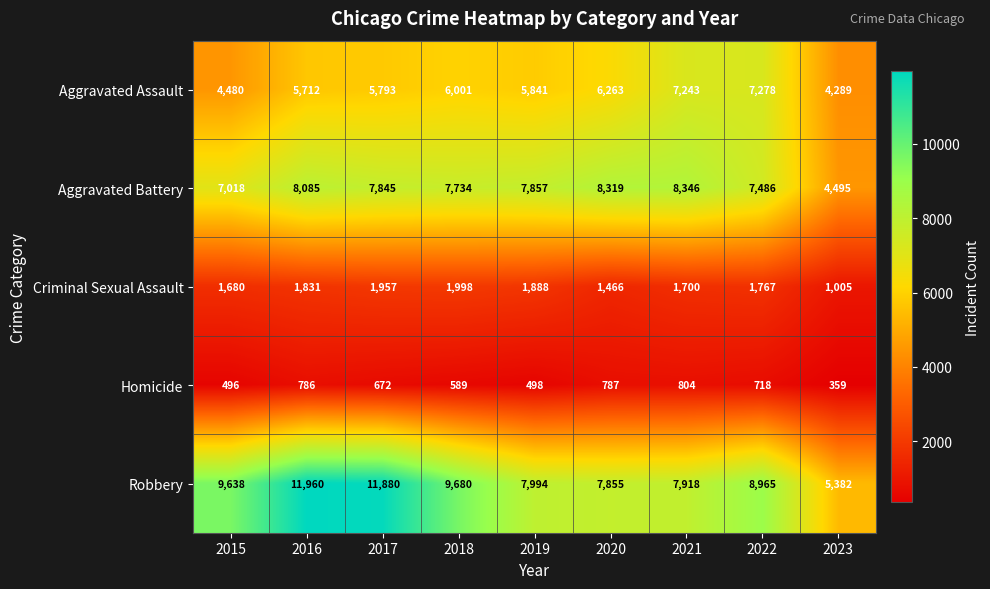

What is the total value across all series at 2023?

15530